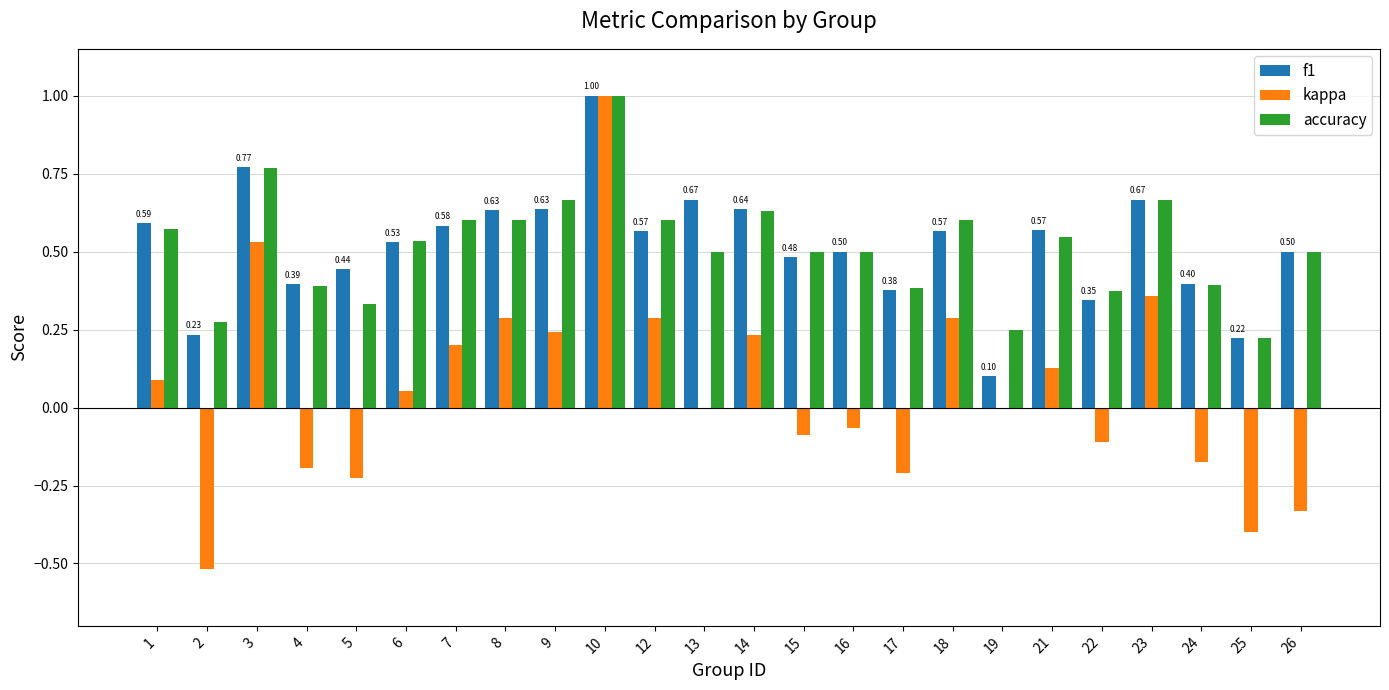

The f1 series shows 0.6 at 12. True or false?

True